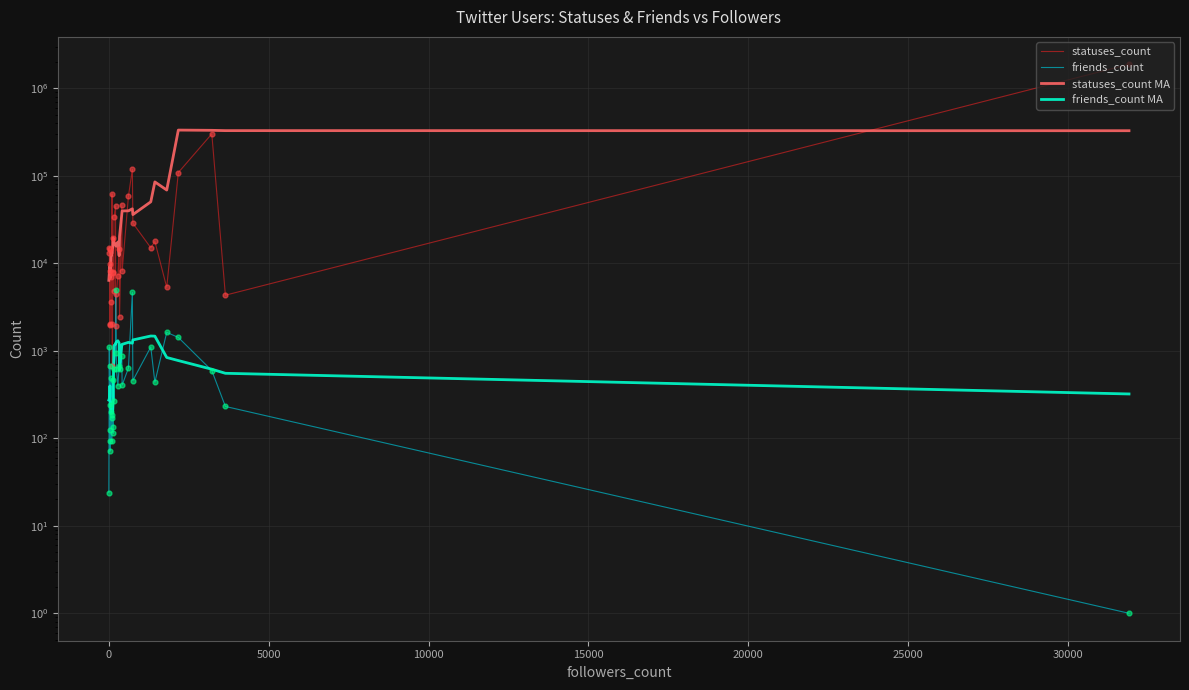

Which series reaches the minimum Y coordinate?

friends_count